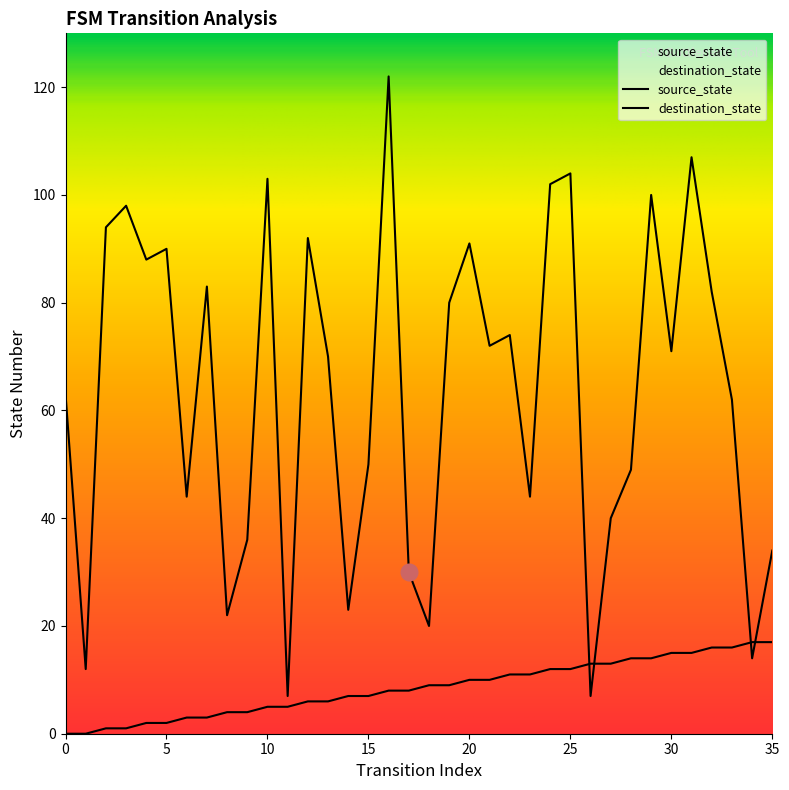

Reading right to left, transcribe all the data shown in this chart.

source_state: 17	17	16	16	15	15	14	14	13	13	12	12	11	11	10	10	9	9	8	8	7	7	6	6	5	5	4	4	3	3	2	2	1	1	0	0
destination_state: 34	14	62	82	107	71	100	49	40	7	104	102	44	74	72	91	80	20	30	122	50	23	70	92	7	103	36	22	83	44	90	88	98	94	12	63